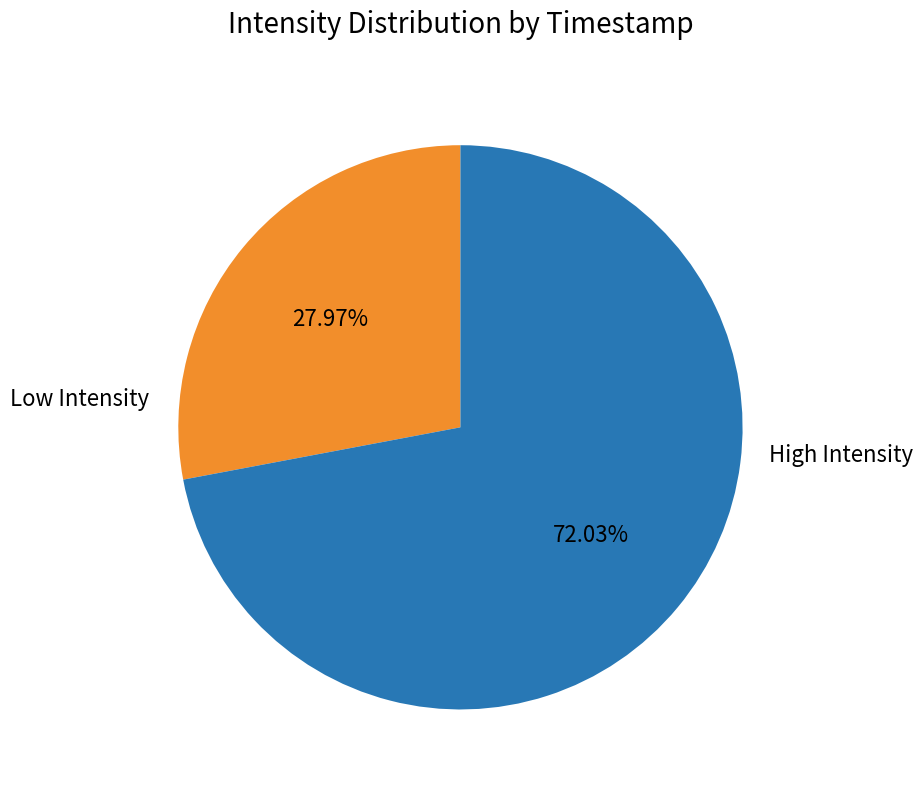

Does any single category account for the majority?

Yes